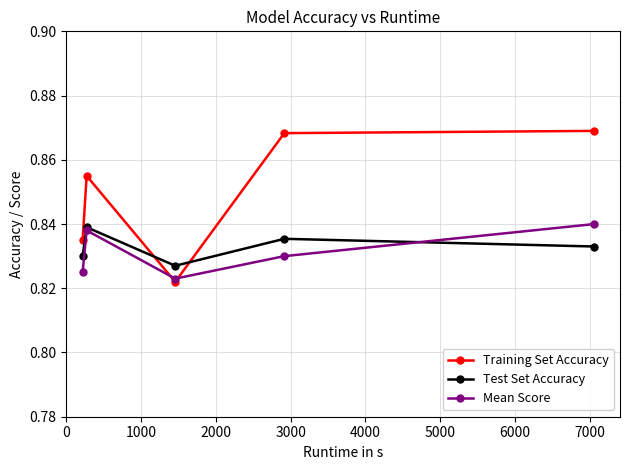

How many Mean Score values are between 0 and 1?

5